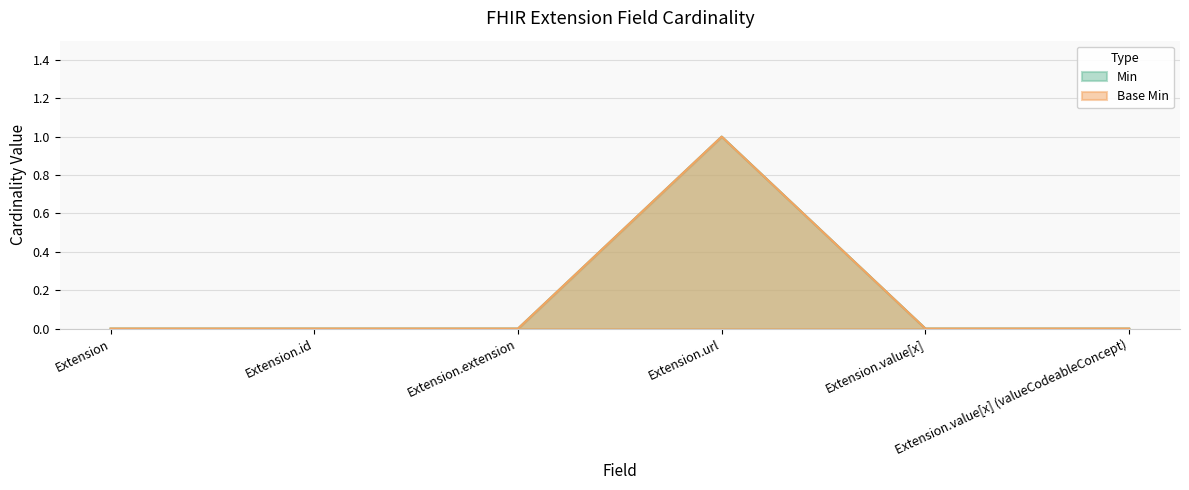

Reading left to right, transcribe all the data shown in this chart.

Min: Extension=0	Extension.id=0	Extension.extension=0	Extension.url=1	Extension.value[x]=0	Extension.value[x] (valueCodeableConcept)=0
Base Min: Extension=0	Extension.id=0	Extension.extension=0	Extension.url=1	Extension.value[x]=0	Extension.value[x] (valueCodeableConcept)=0